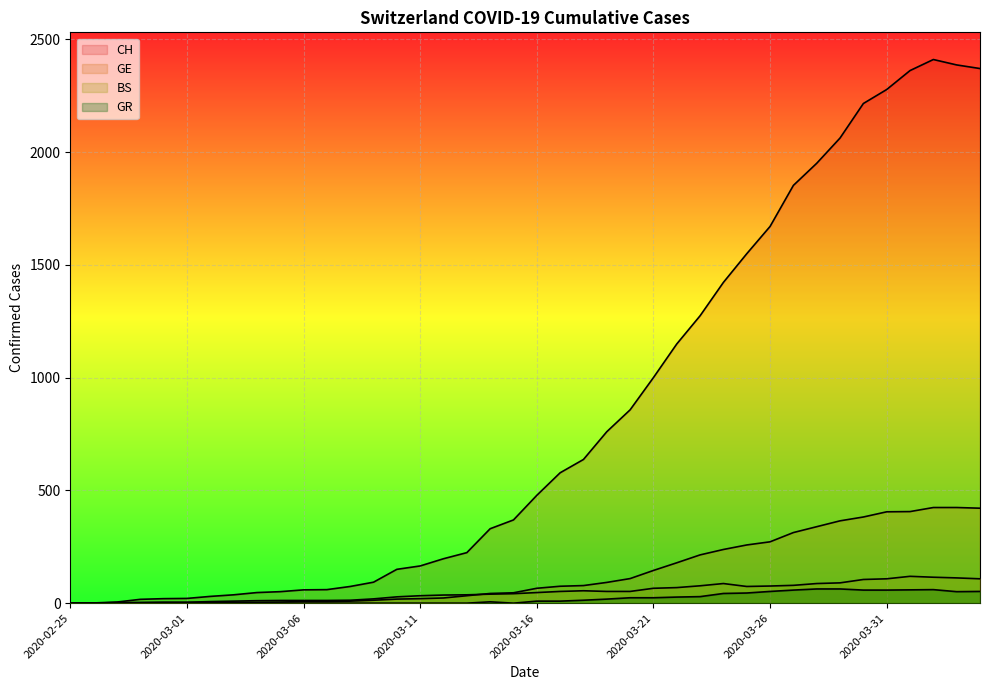

Is it true that GE equals 33 at 2020-03-12?

False